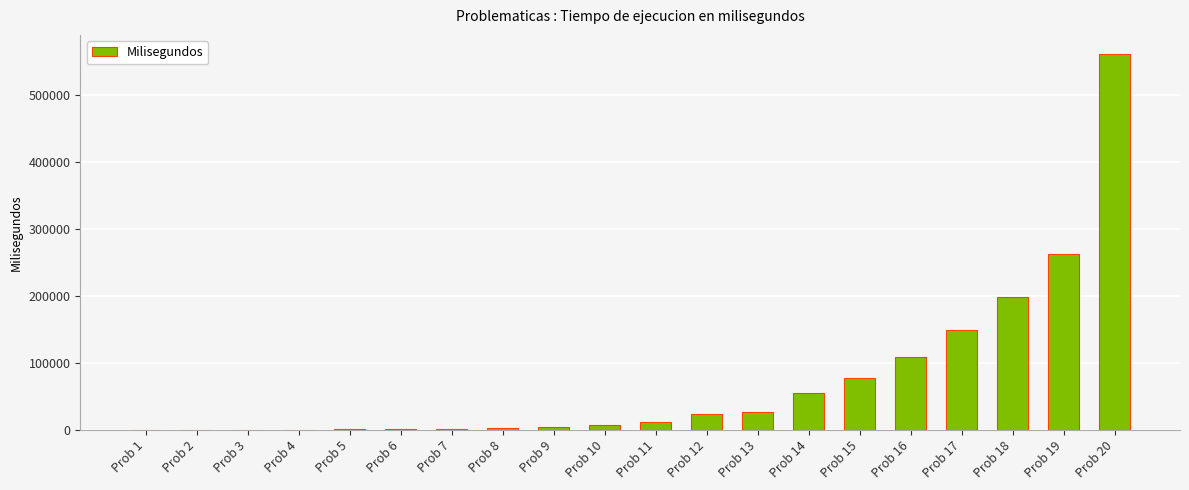

The value at Prob 20 is 562268. True or false?

True